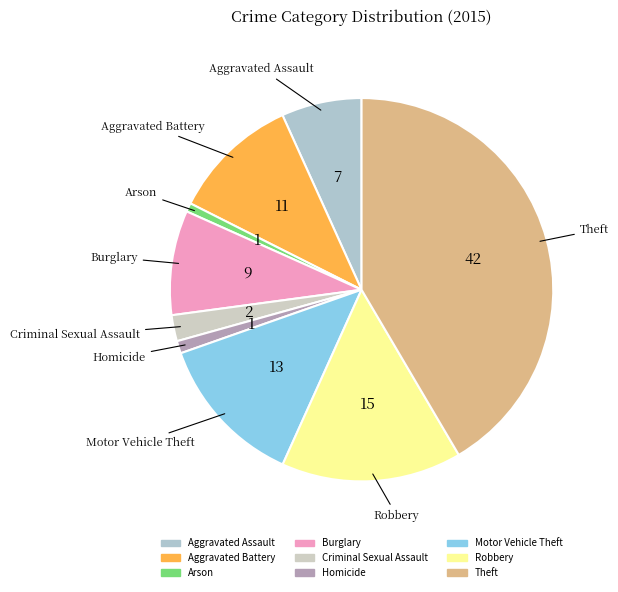

The Theft slice represents 56% of the pie. True or false?

False